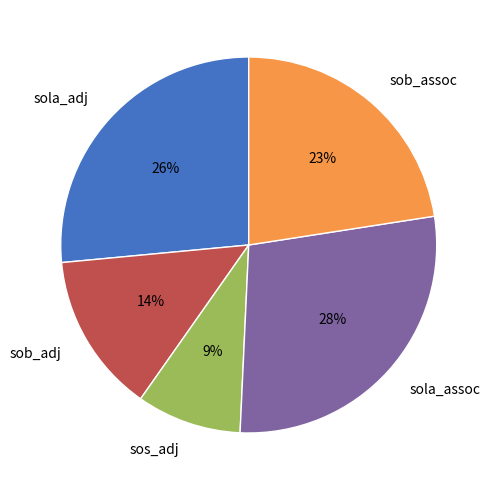

Combined, do sos_adj and sola_adj account for over 50%?

No